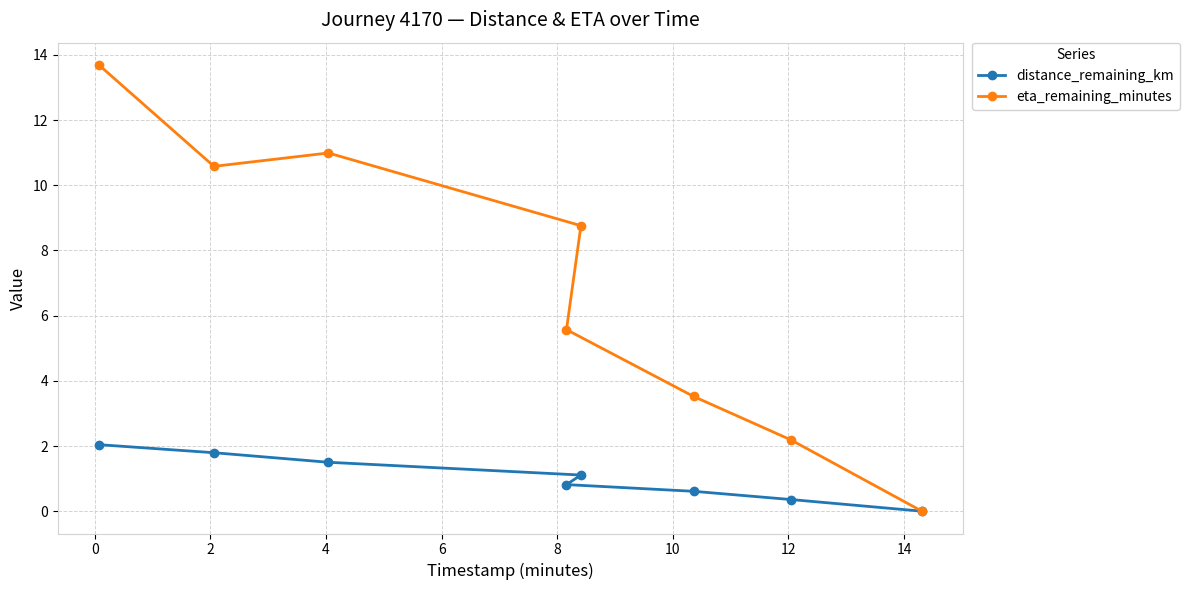

Rank the series by their average value, from highest to lowest.

eta_remaining_minutes, distance_remaining_km